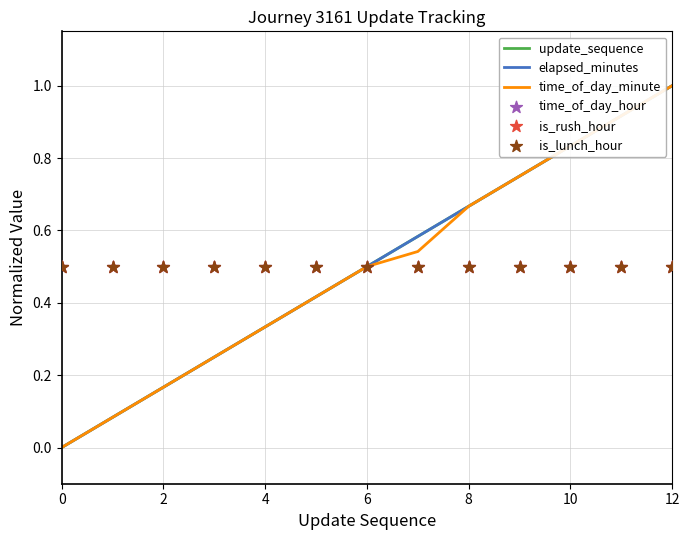

What are all the series names shown in the legend?

update_sequence, elapsed_minutes, time_of_day_minute, time_of_day_hour, is_rush_hour, is_lunch_hour